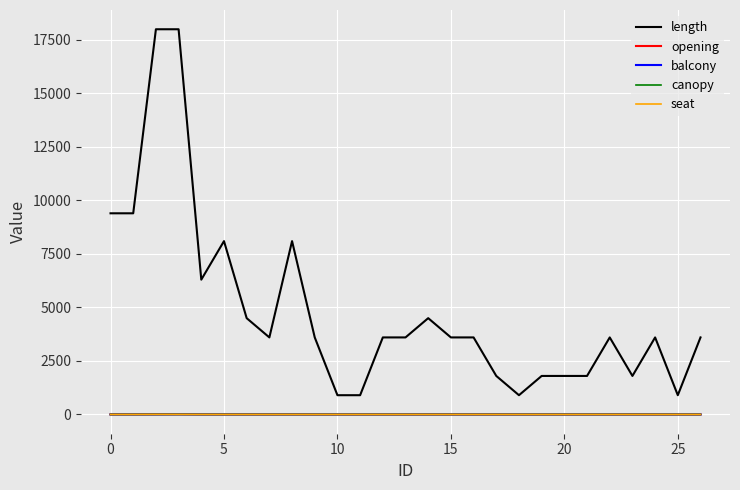

What is the maximum value shown in the chart?

18000